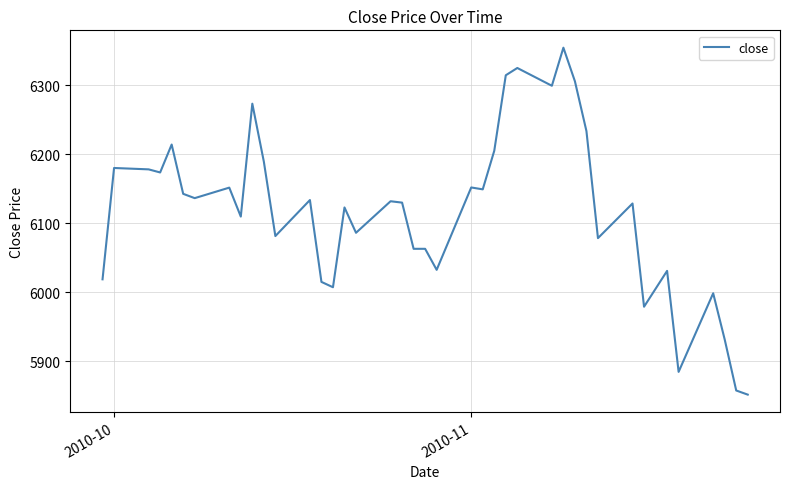

What is the maximum value shown in the chart?

6354.5